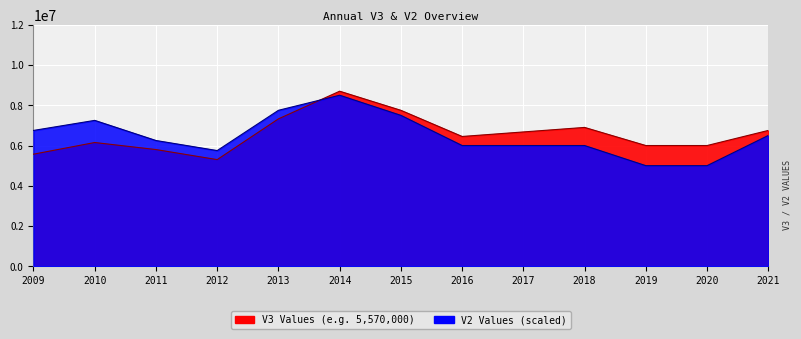

Read the V2 value at 2020.

5000000